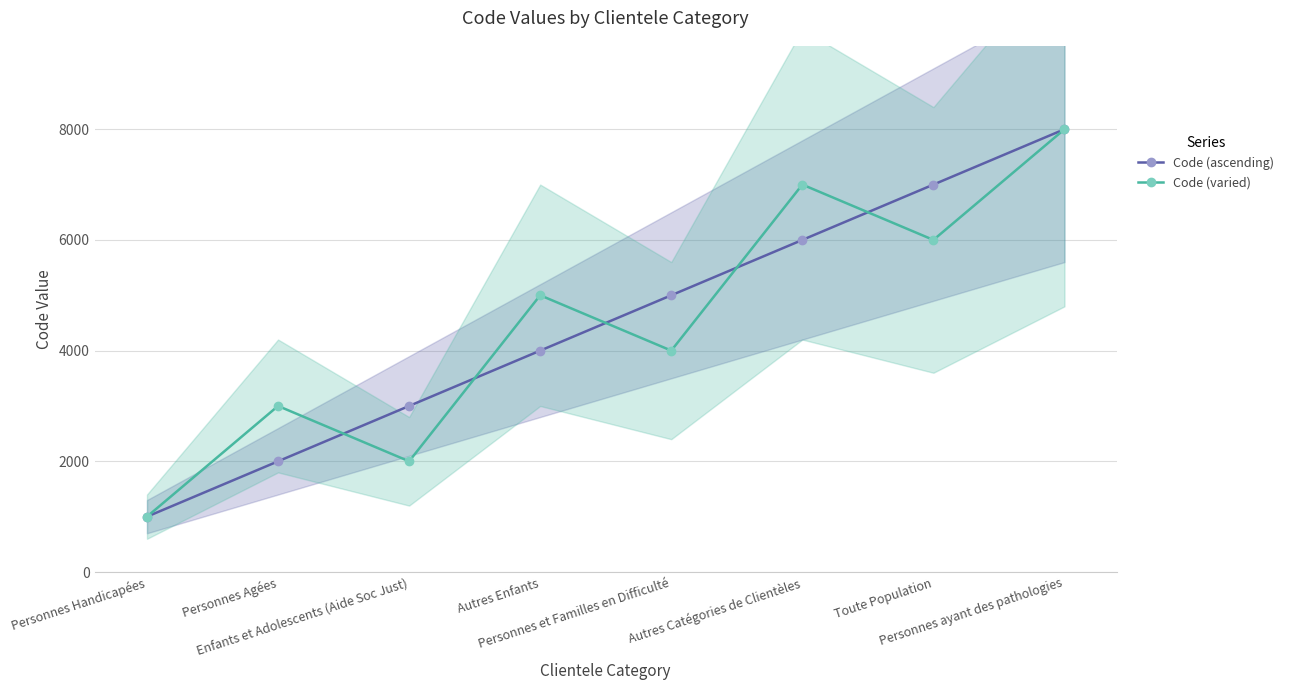

Which category has the lowest value in the Code (ascending) series?

Personnes Handicapées